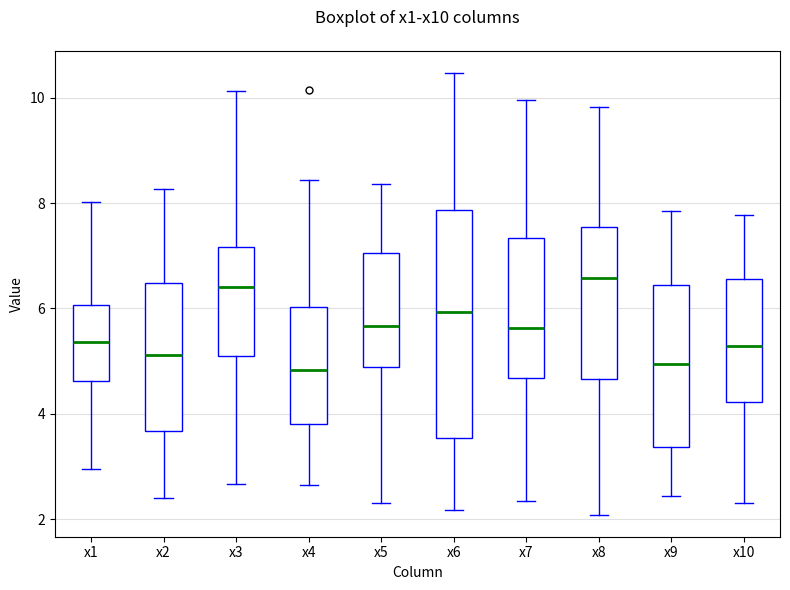

Reading left to right, transcribe this box plot: for each box, give where its median line is, the range the box spans, and where its two whiskers end, as read against the y-axis. The values are not printed on the chart, so give them approximately, as read against the axis.

x1: median 5.4, box 4.6 to 6.0, whiskers 3.0 to 8.0
x2: median 5.2, box 3.6 to 6.4, whiskers 2.4 to 8.2
x3: median 6.4, box 5.0 to 7.2, whiskers 2.6 to 10.2
x4: median 4.8, box 3.8 to 6.0, whiskers 2.6 to 8.4
x5: median 5.6, box 4.8 to 7.0, whiskers 2.2 to 8.4
x6: median 6.0, box 3.6 to 7.8, whiskers 2.2 to 10.4
x7: median 5.6, box 4.6 to 7.4, whiskers 2.4 to 10.0
x8: median 6.6, box 4.6 to 7.6, whiskers 2.0 to 9.8
x9: median 5.0, box 3.4 to 6.4, whiskers 2.4 to 7.8
x10: median 5.2, box 4.2 to 6.6, whiskers 2.4 to 7.8